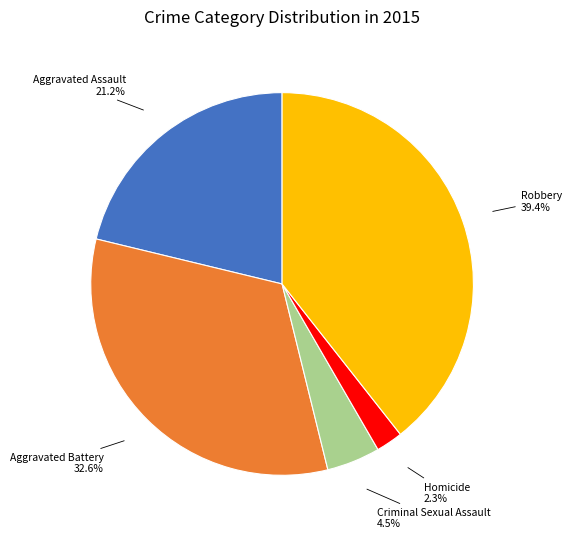

Does Homicide account for over 50% of the chart?

No